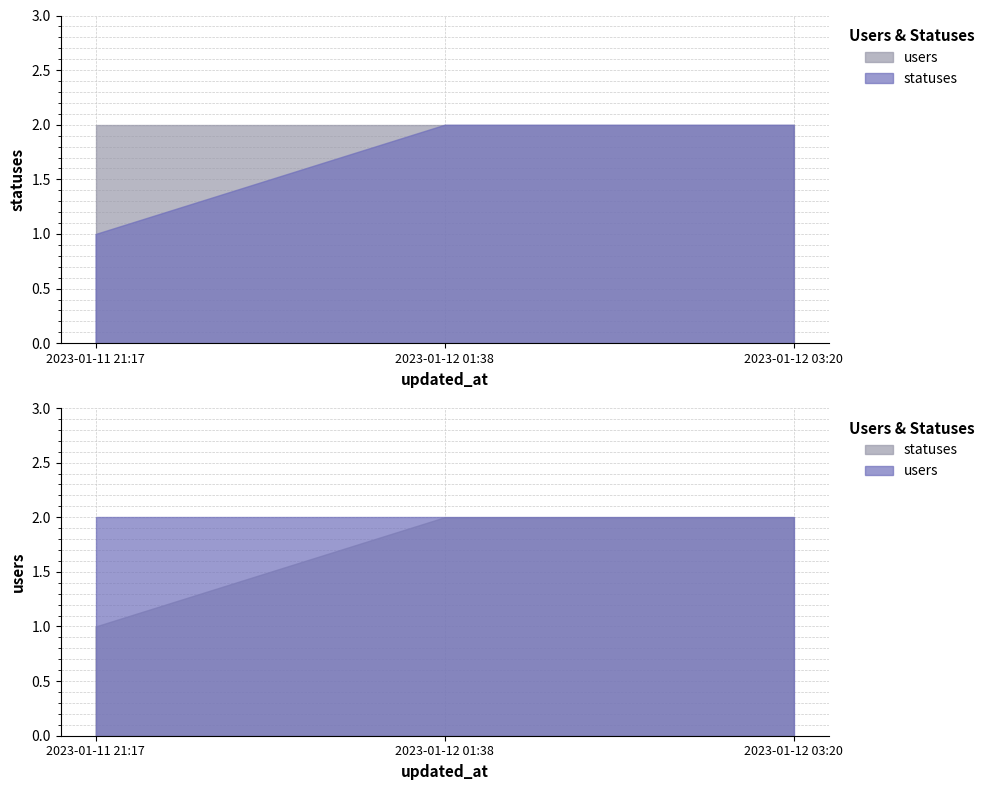

Is it true that users equals 2 at 2023-01-12 01:38?

True